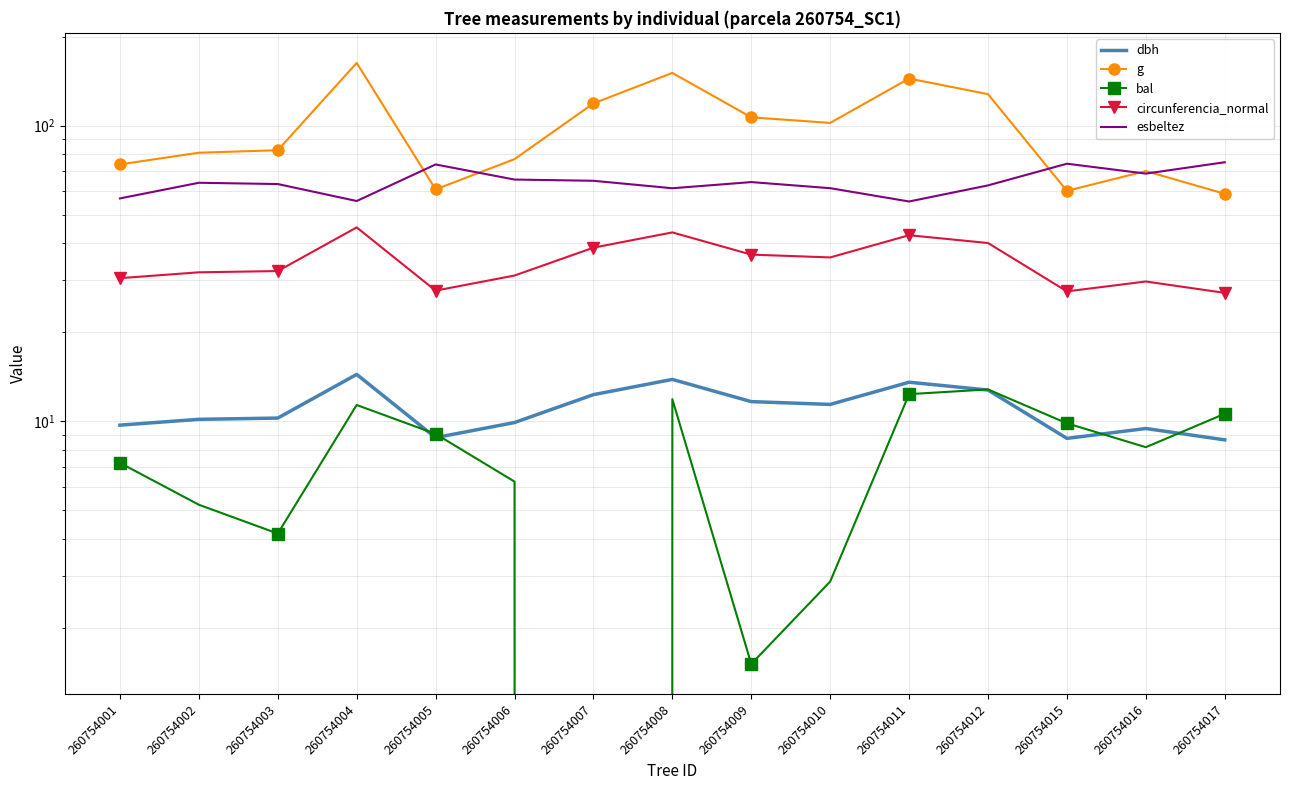

Which has a higher value, 260754002 or 260754008?

260754008